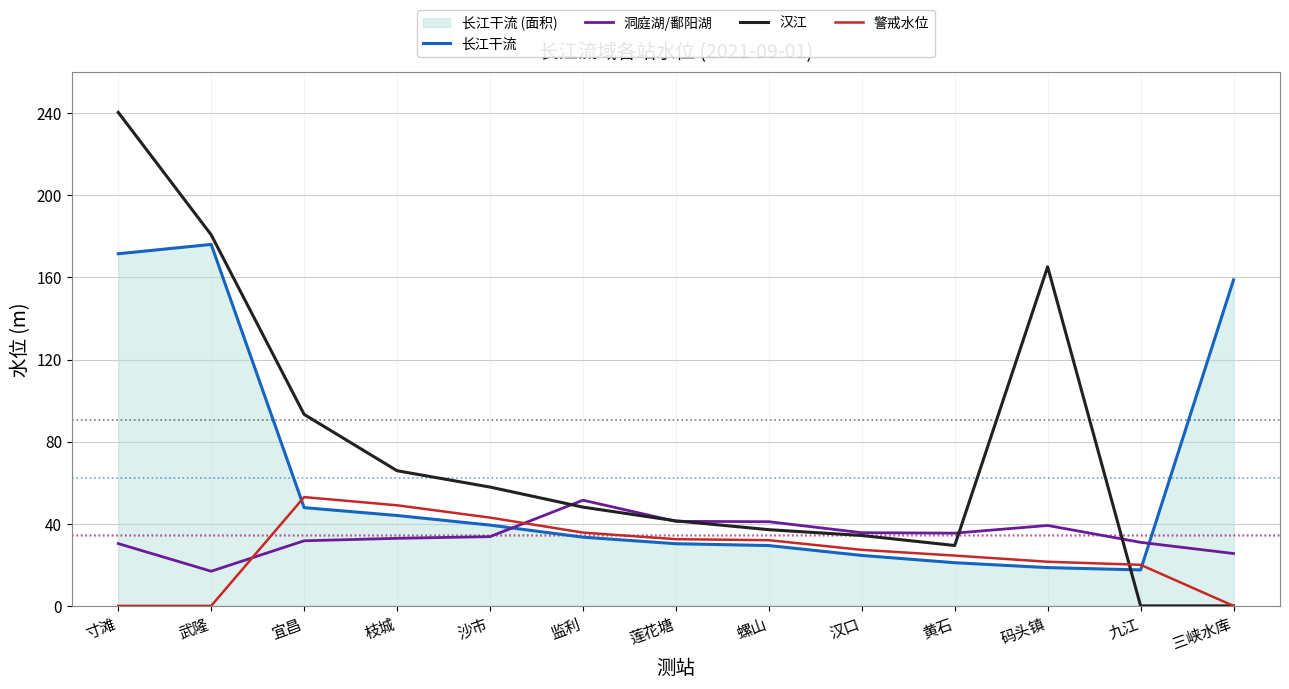

What is the value of the 汉江 point at the 3rd from the left?

93.3